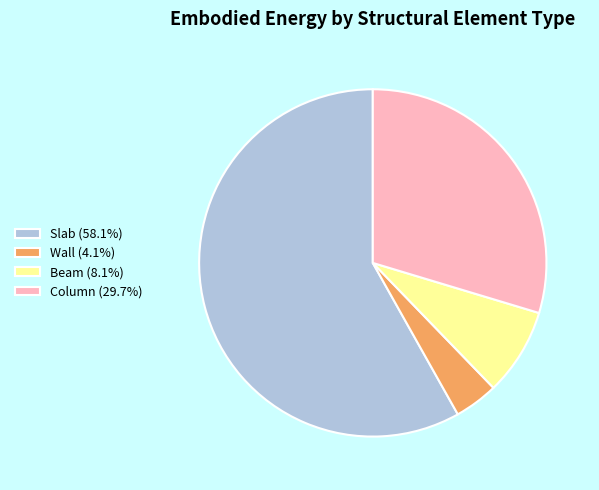

Approximately how many times larger is the value at Beam (8.1%) compared to Wall (4.1%)?

2.0